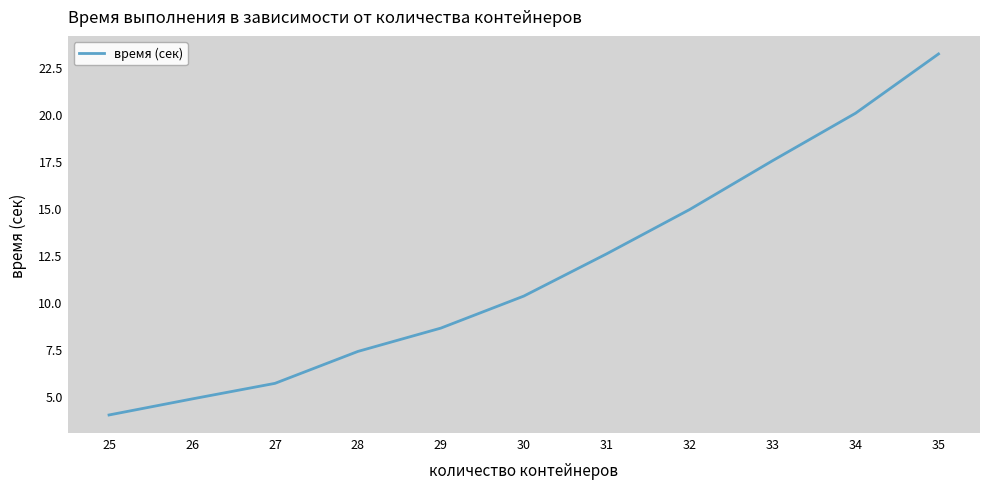

Does the chart display data point markers on the line(s)?

No